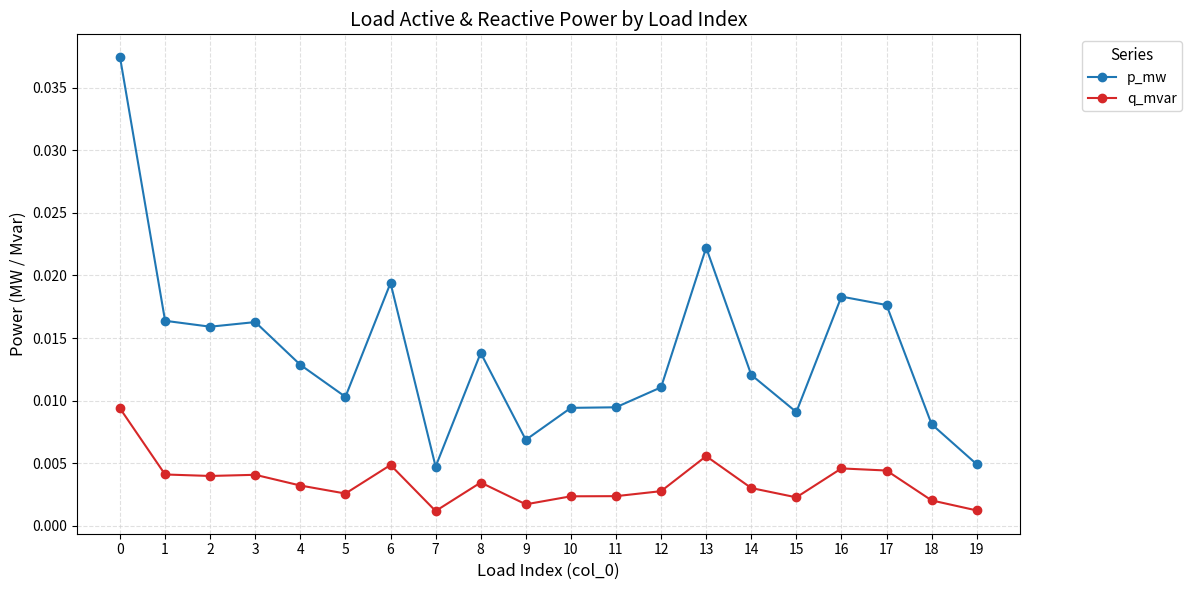

True or false: q_mvar has more than 2 interior local peaks.

True